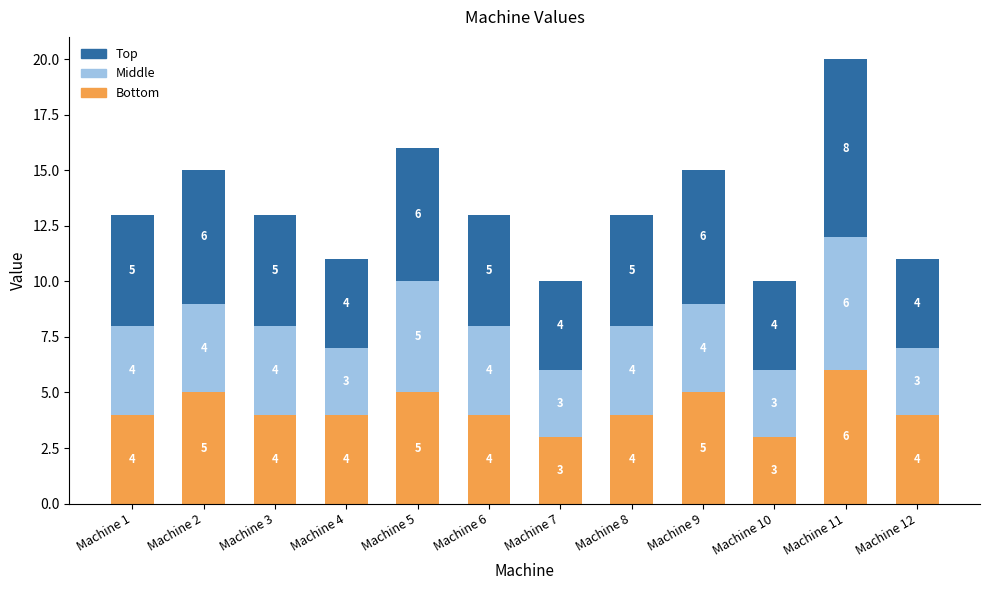

What is the total value across all series at Machine 3?

13